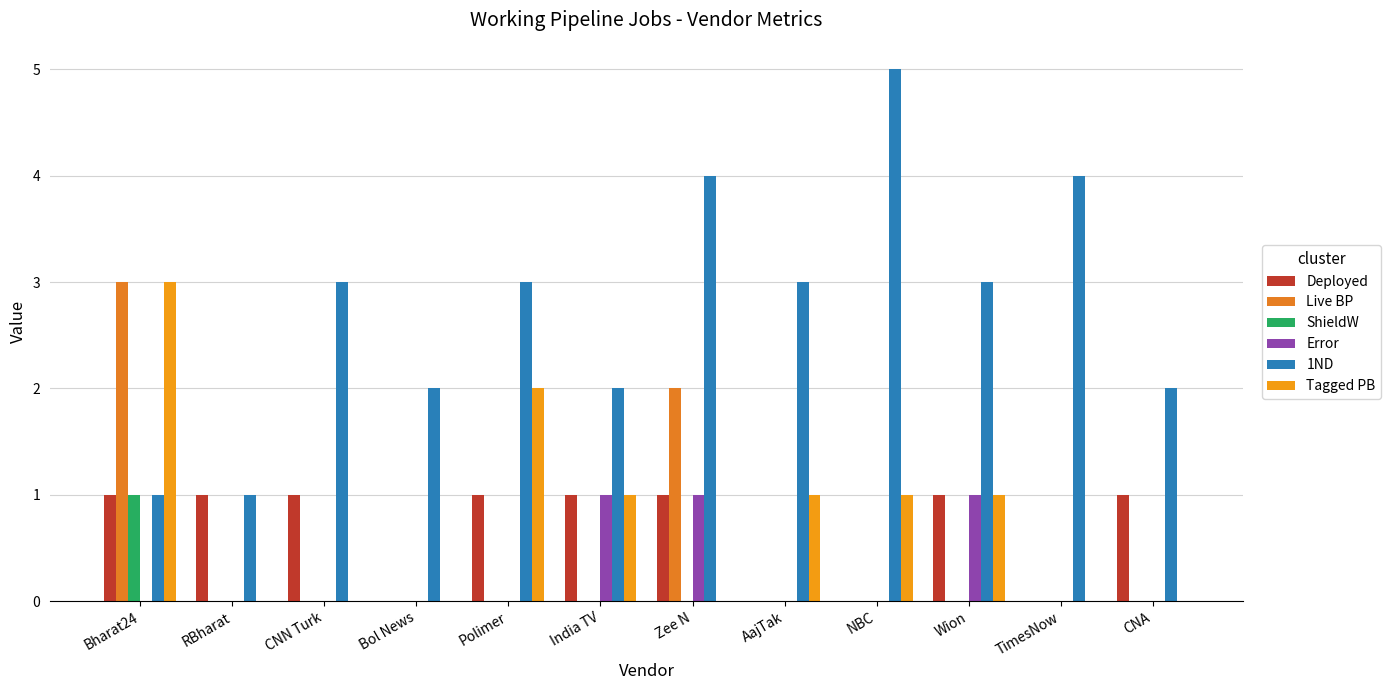

Rank the categories by Tagged PB value from highest to lowest.

Bharat24, Polimer, India TV, AajTak, NBC, Wion, RBharat, CNN Turk, Bol News, Zee N, TimesNow, CNA